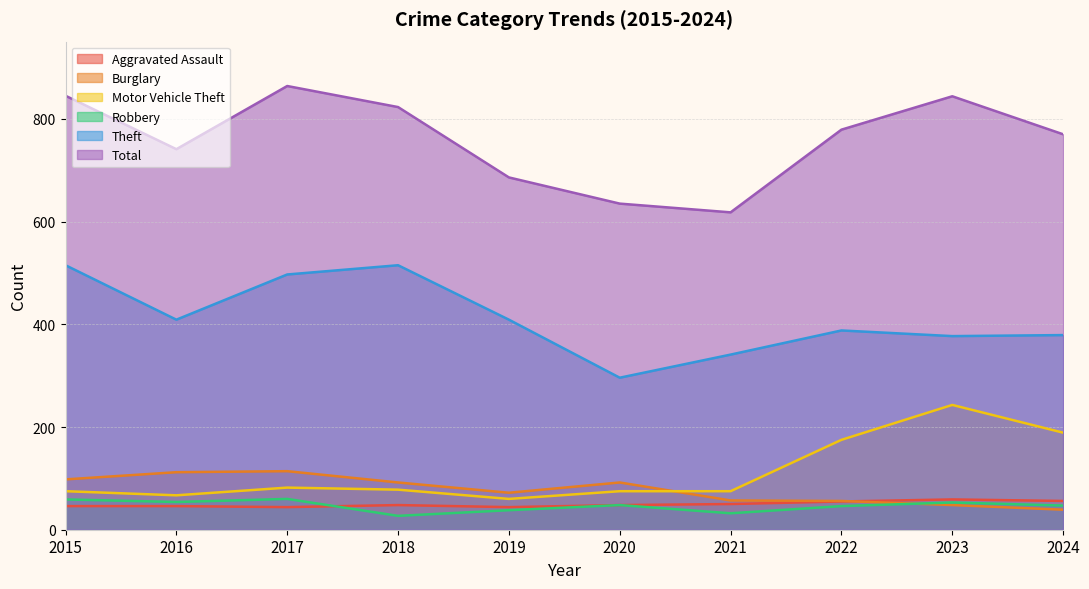

What is the difference between the Theft values at 2024 and 2022?

9